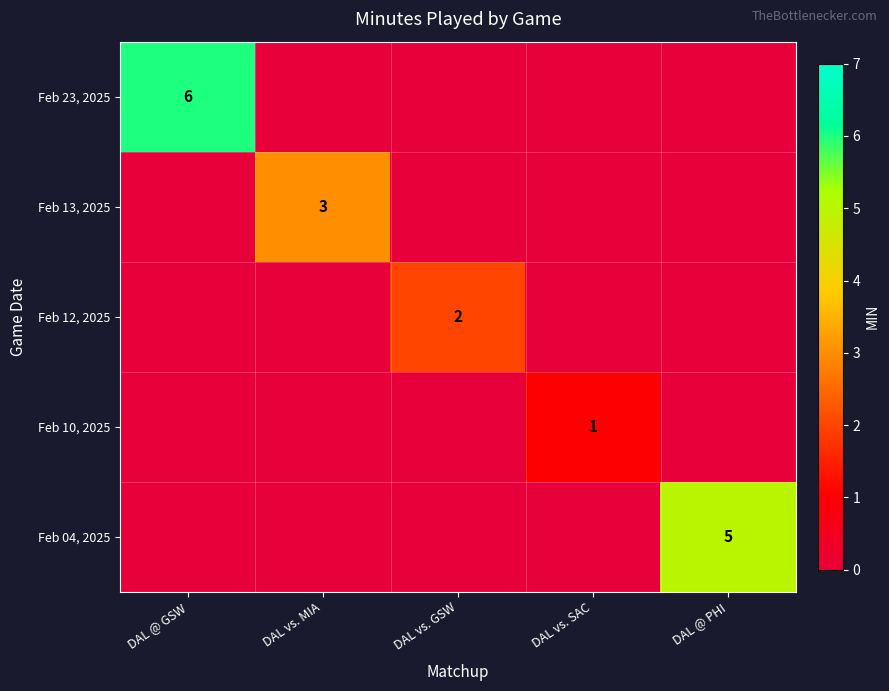

What is the spread (max minus min) of values at DAL @ GSW?

6